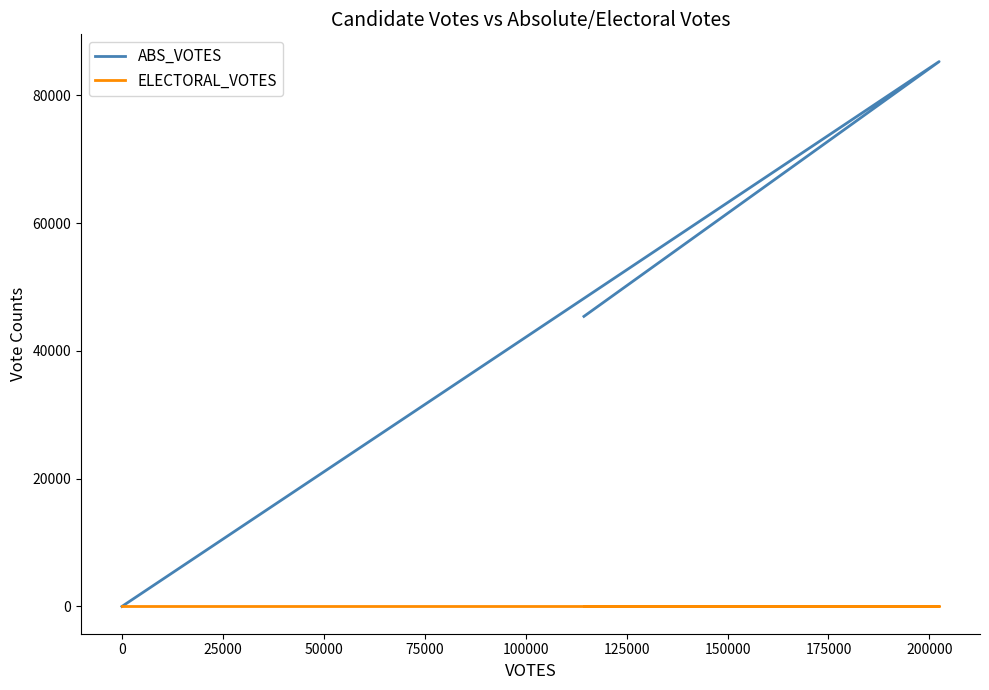

Which series has the largest total across all categories?

ABS_VOTES